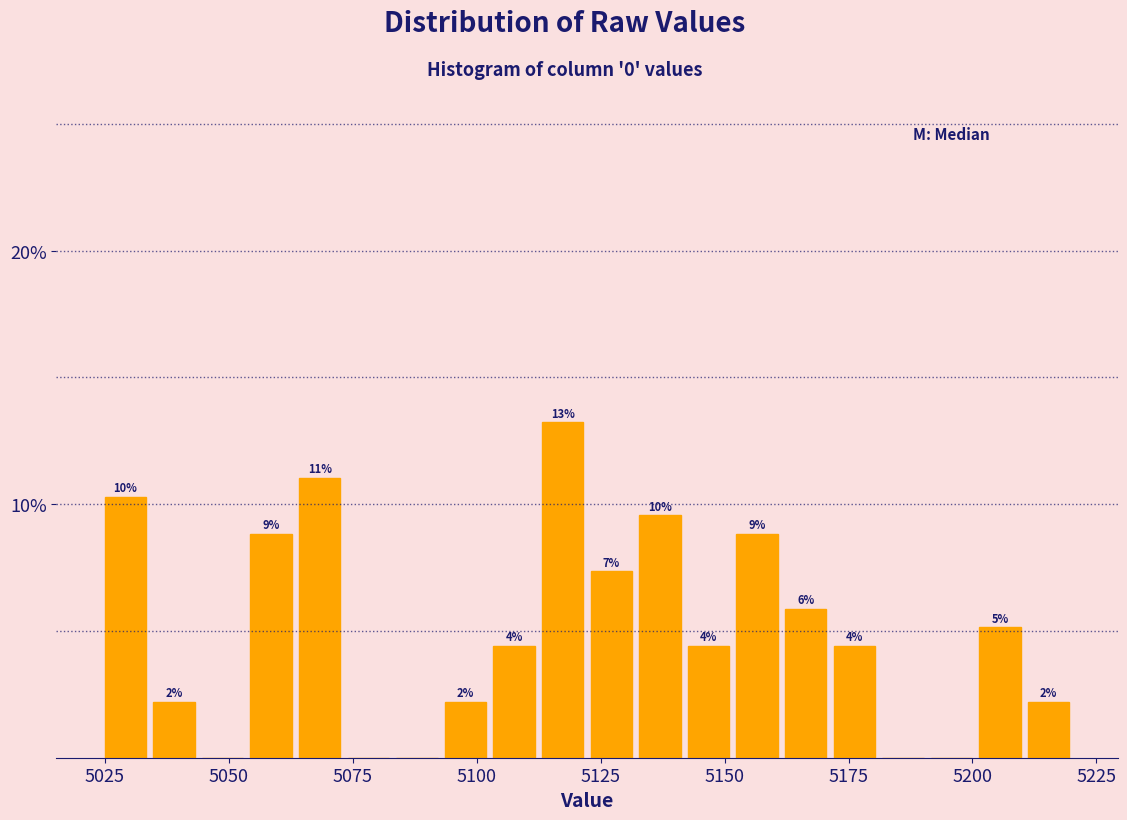

Read against the x-axis, roughly where is the centre of the tallest bar?

5115